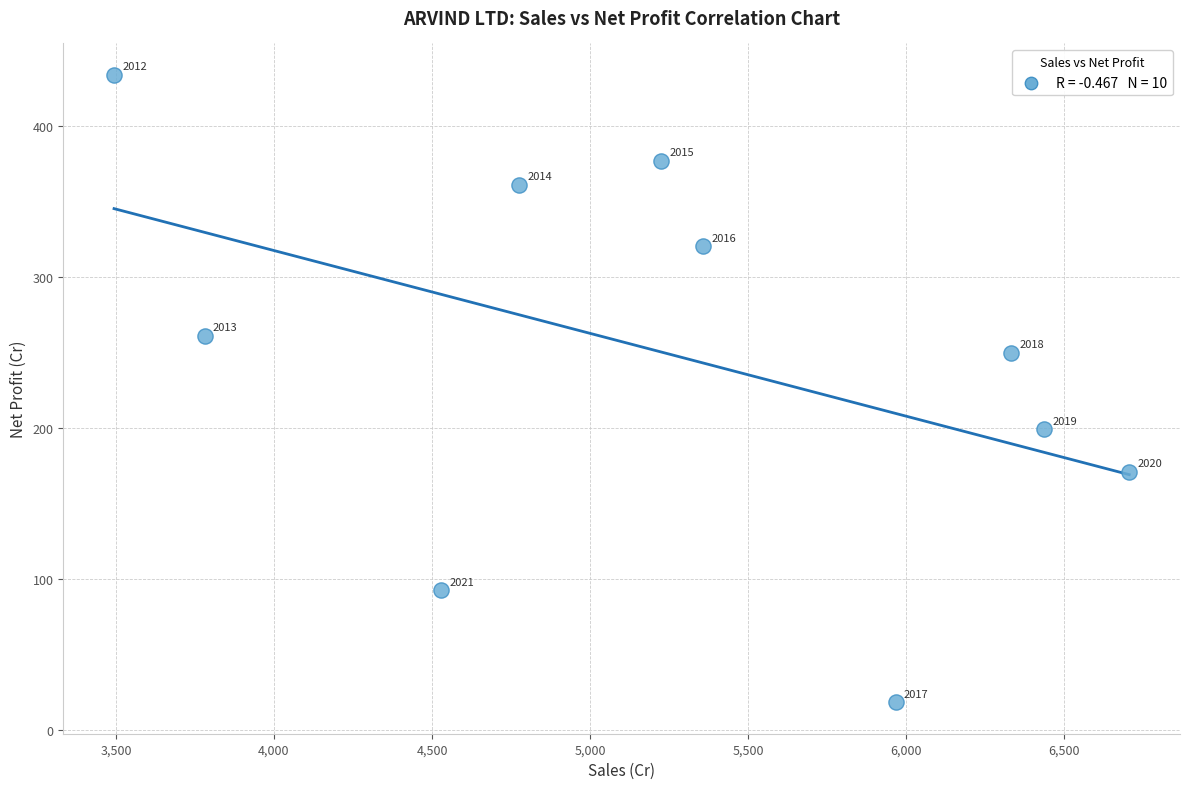

What Y value in the scatter plot is closest to 226?

250.0